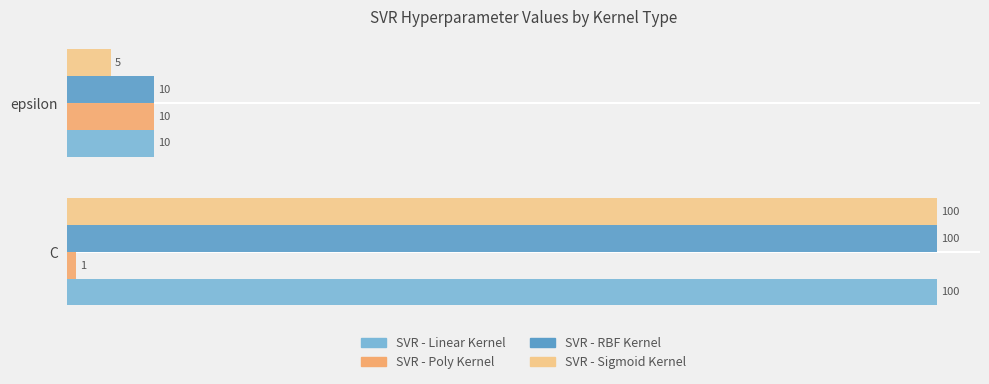

What is the minimum value shown in the chart?

1